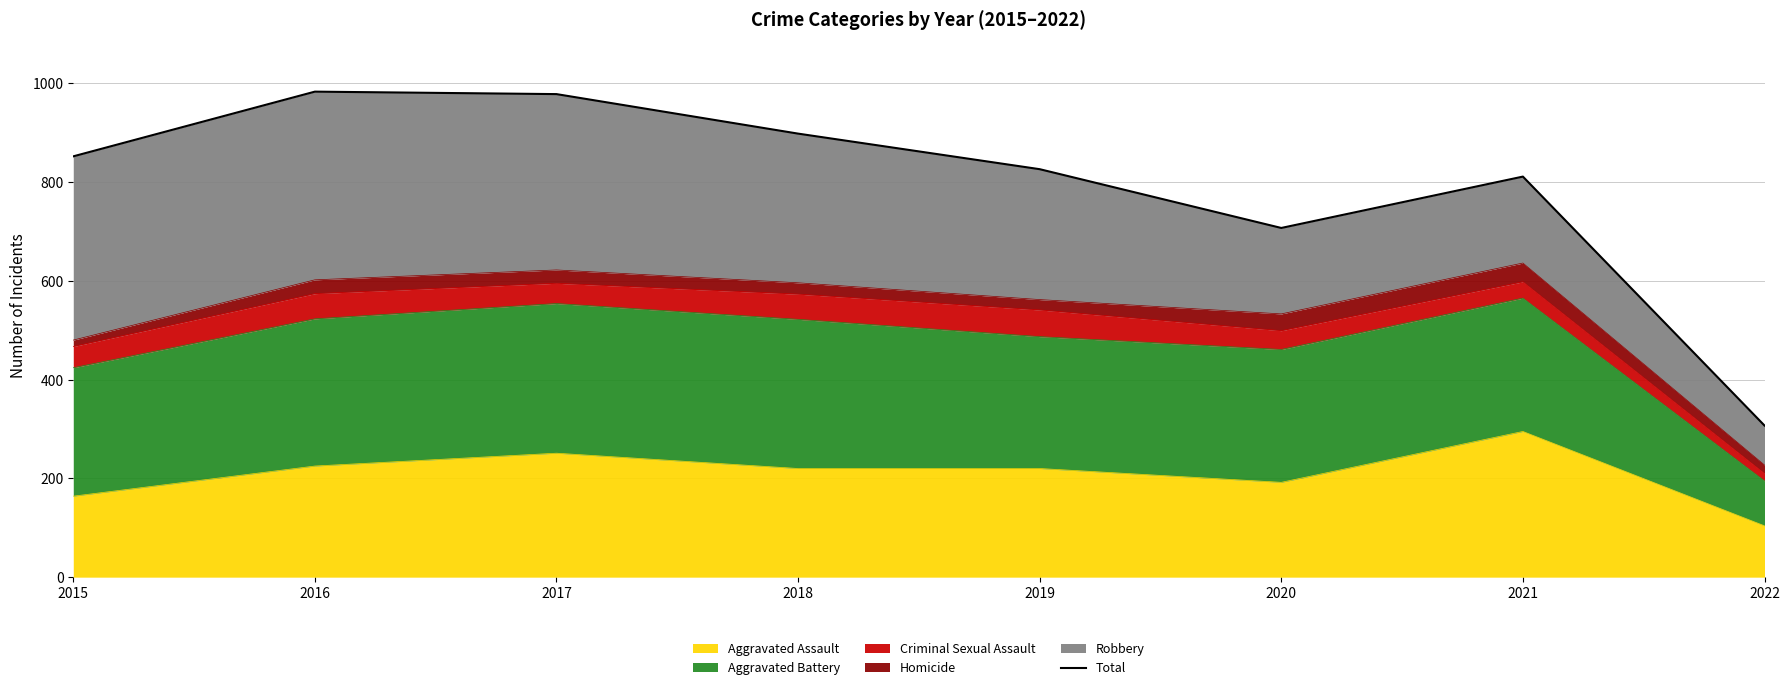

What is the difference between the maximum and minimum values?

676